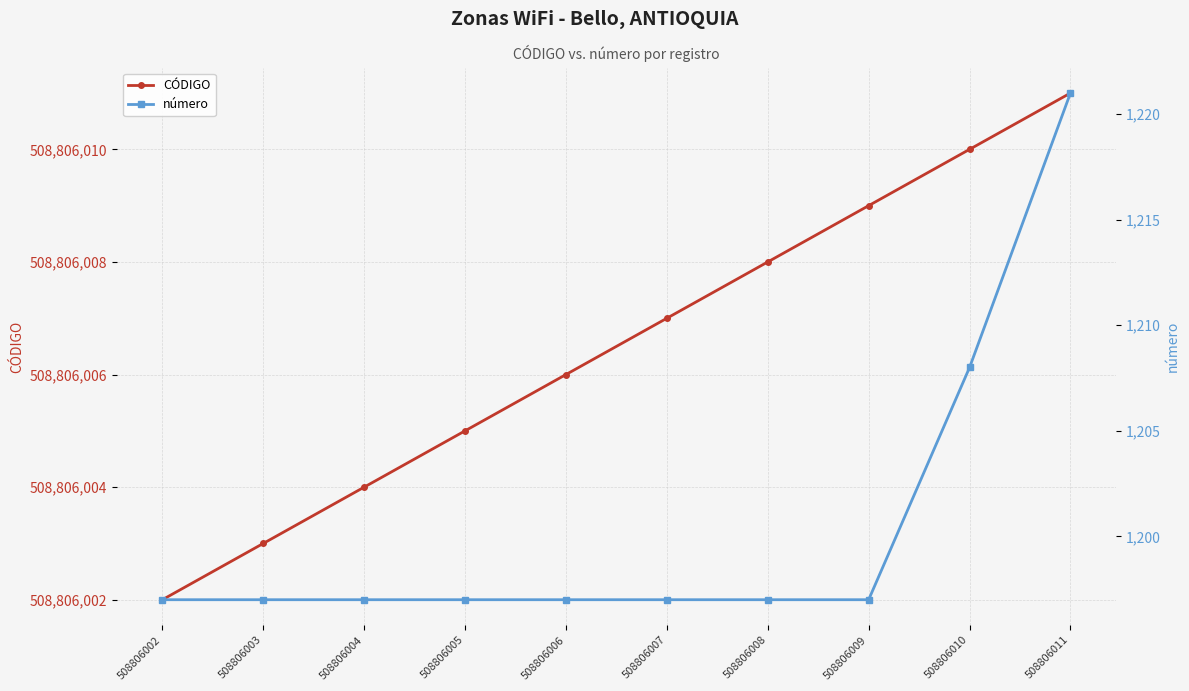

Which series has the largest total across all categories?

CÓDIGO